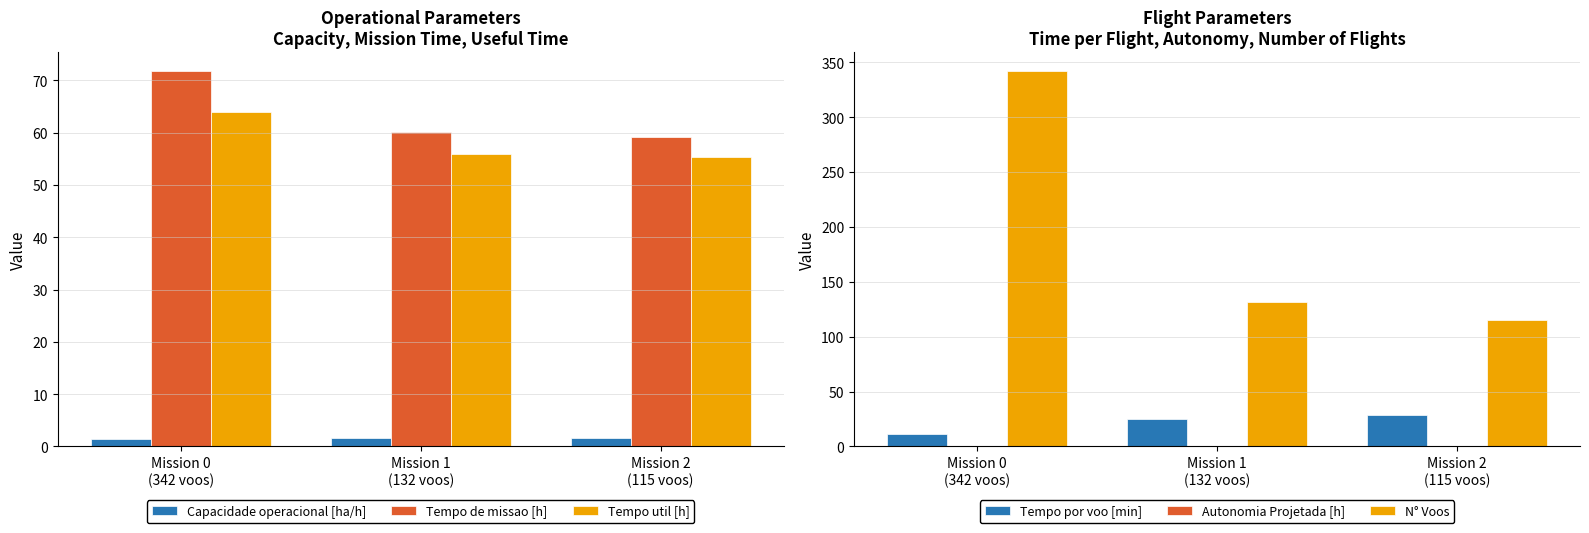

The value of Capacidade operacional [ha/h] at Mission 2
(115 voos) is 2.7. True or false?

False